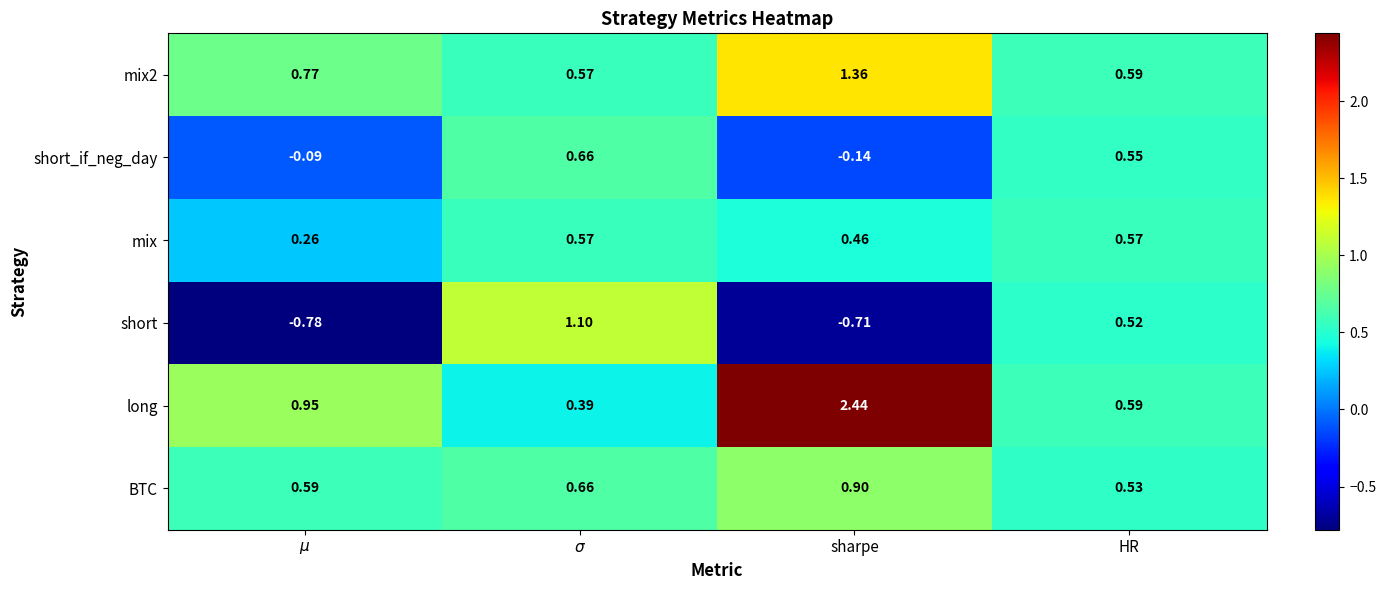

At which category does the chart reach its peak across all series?

sharpe